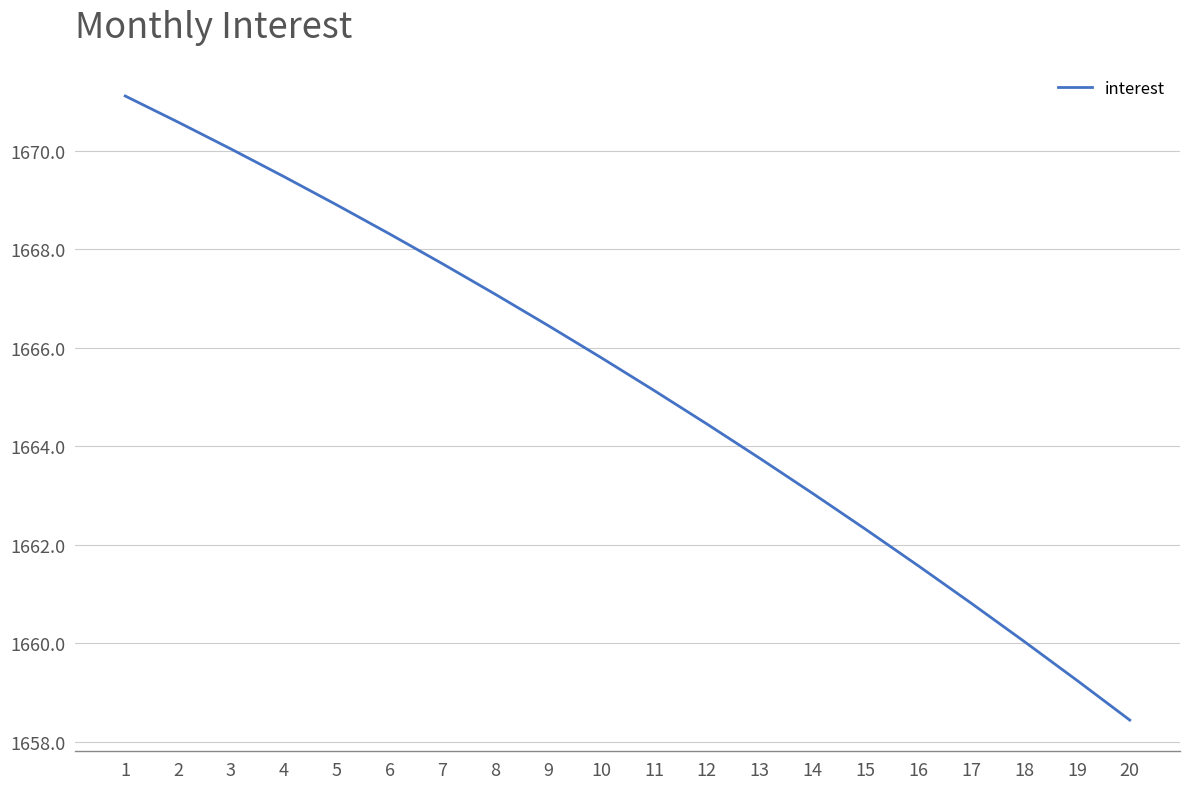

How many lines are shown in the chart?

1